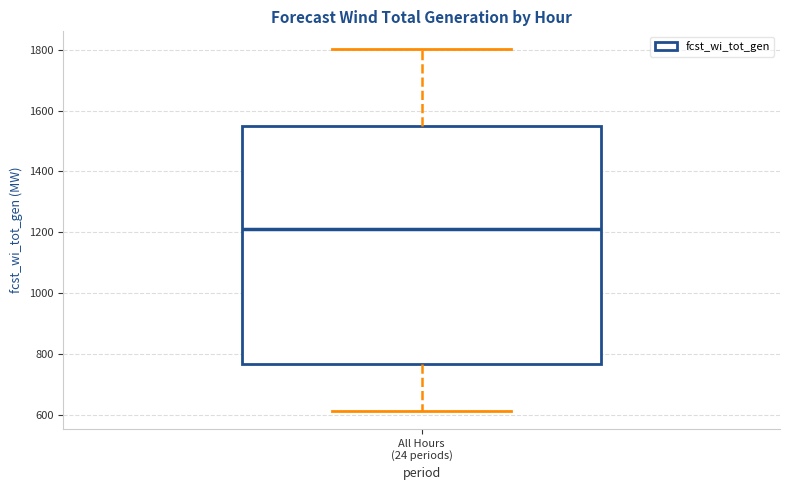

Transcribe this box plot: give where the median line is, the range the box spans, and where the two whiskers end, as read against the y-axis. The values are not printed on the chart, so give them approximately, as read against the axis.

median 1200, box 760 to 1540, whiskers 620 to 1800